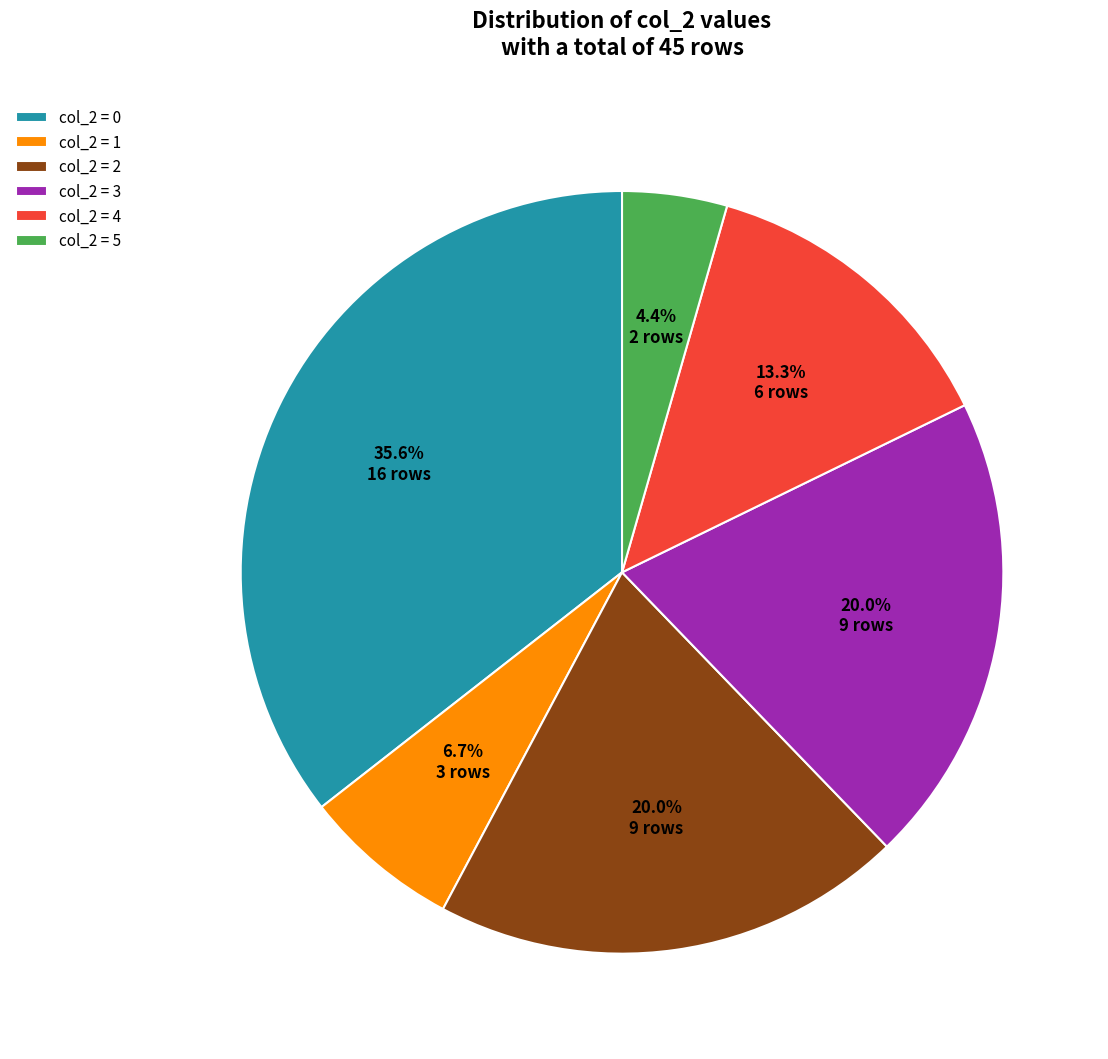

Is there any slice that represents more than half of the pie?

No